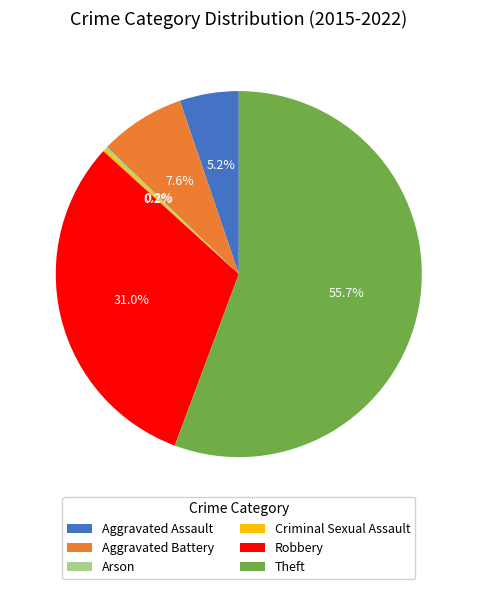

Which slice is the largest?

Theft